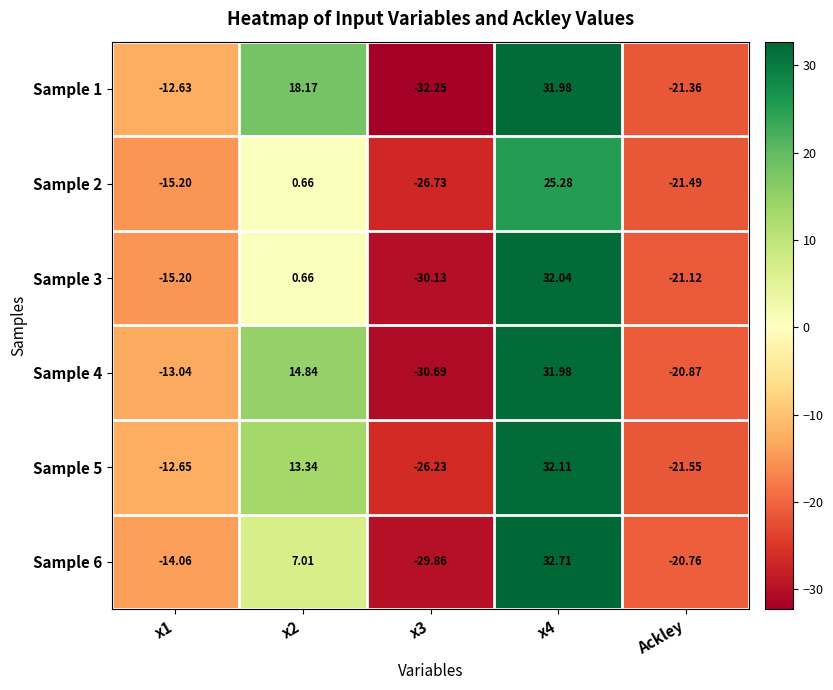

Which category has the highest value across all series?

x4